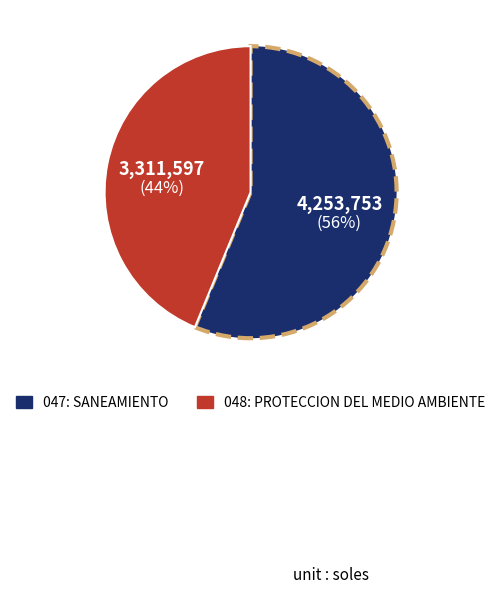

Rank the categories by value from lowest to highest.

048: PROTECCION DEL MEDIO AMBIENTE, 047: SANEAMIENTO